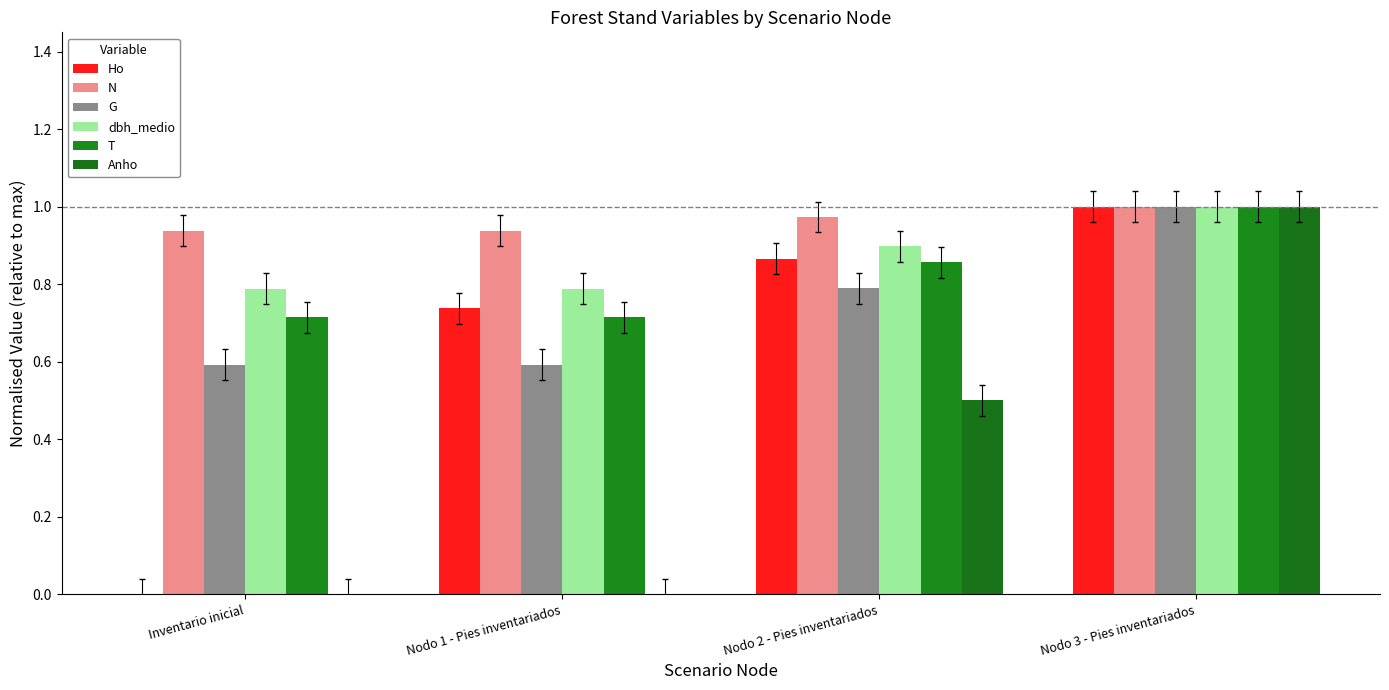

What is the label of the 4th bar from the right?

Inventario inicial